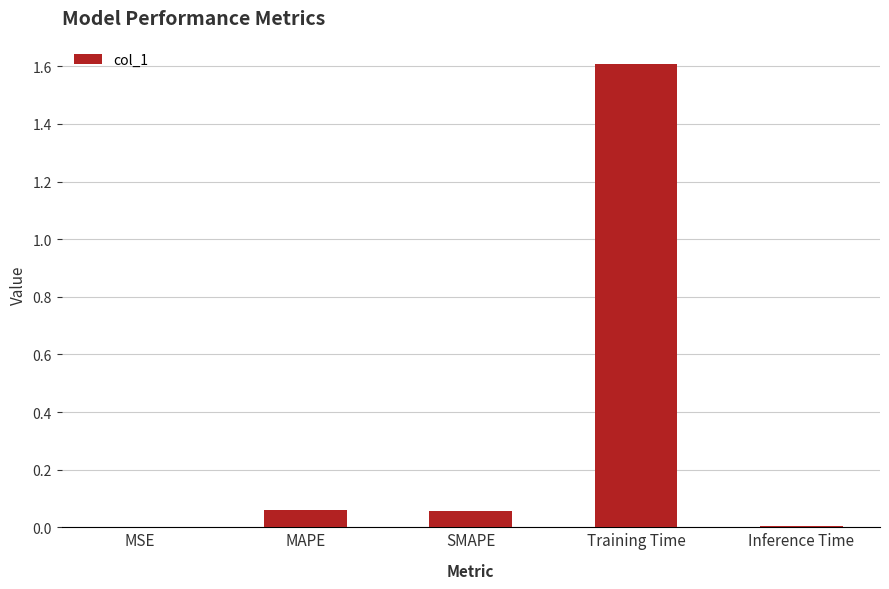

The chart shows a value of 0.0 at SMAPE. True or false?

False